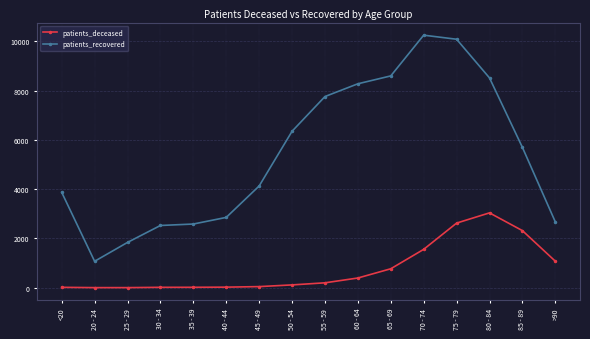

True or false: patients_deceased has more than 0 points higher than both neighbors.

True